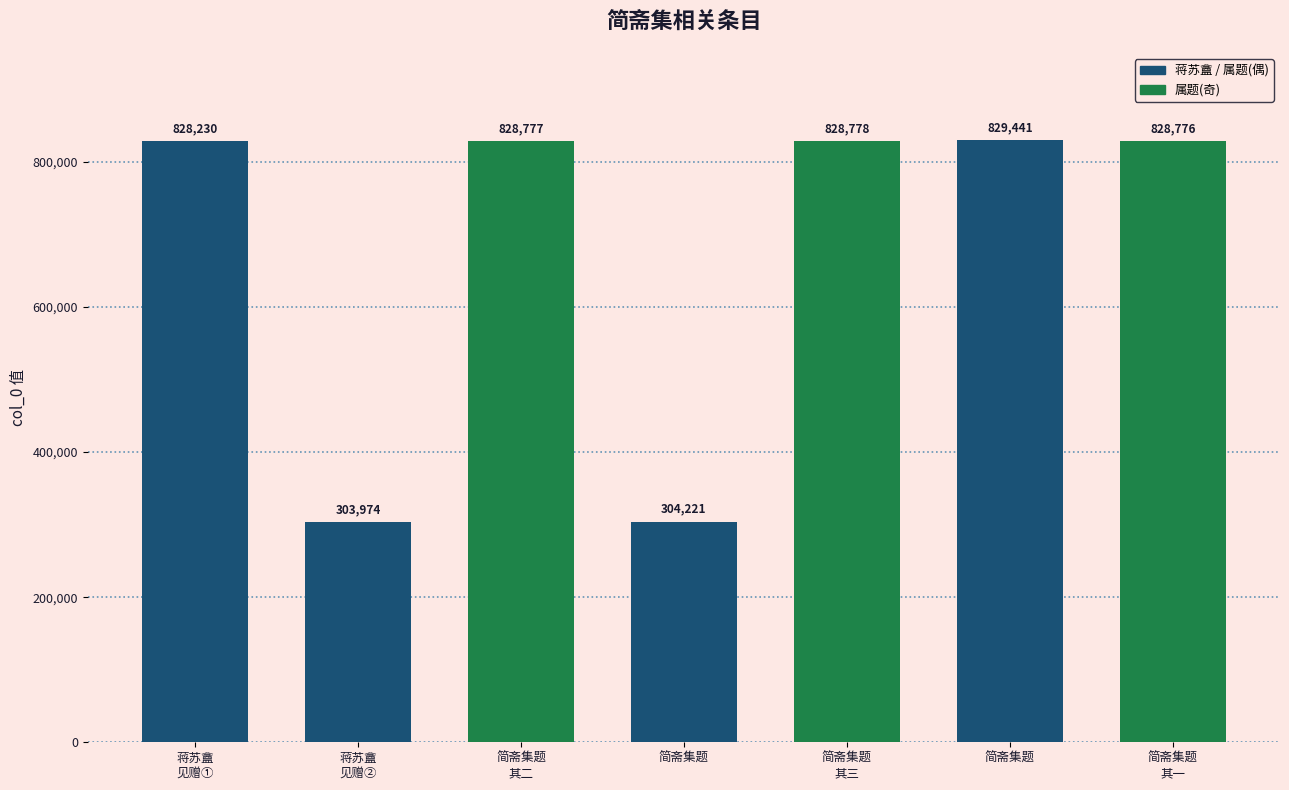

Does the chart contain any negative values?

No